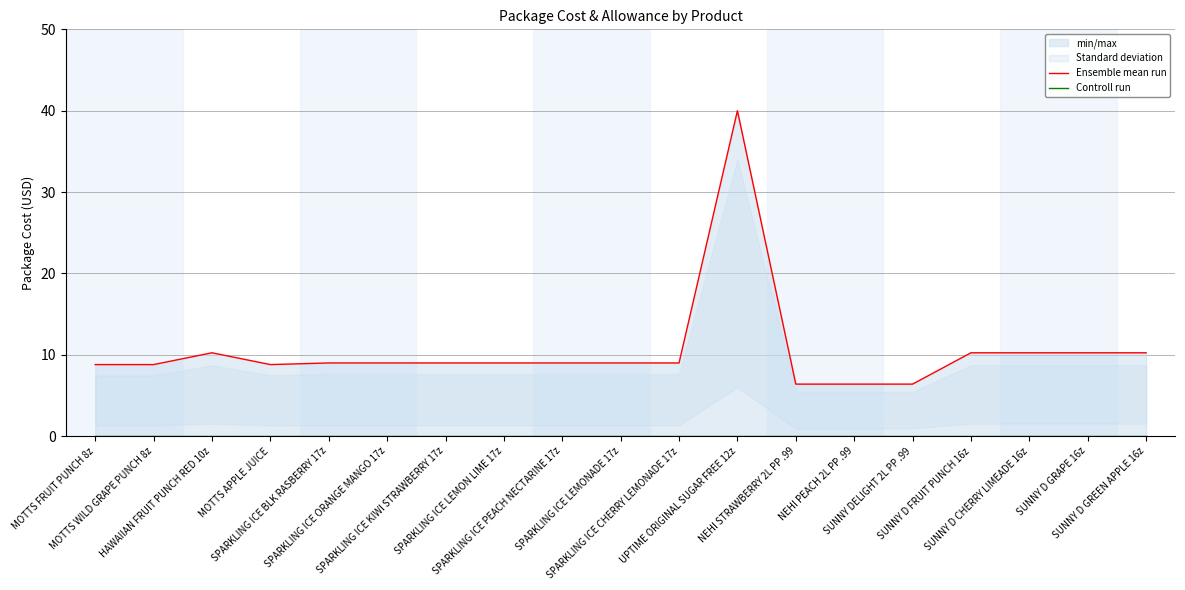

Which category has the lowest value in the Controll run series?

MOTTS FRUIT PUNCH 8z